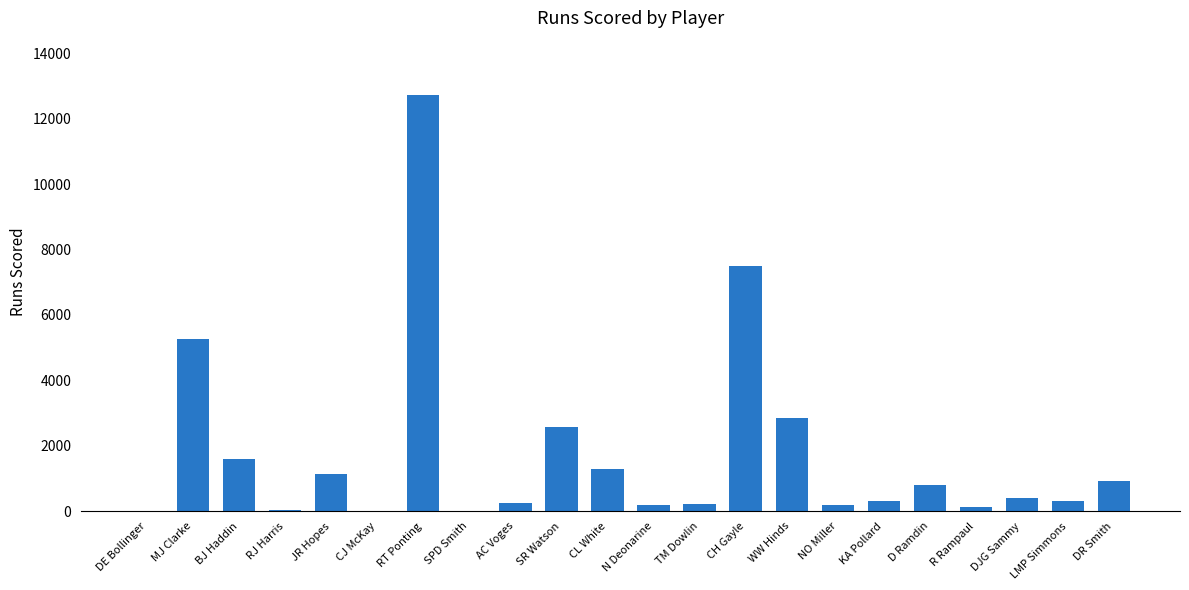

The chart shows a value of 795 at CL White. True or false?

False